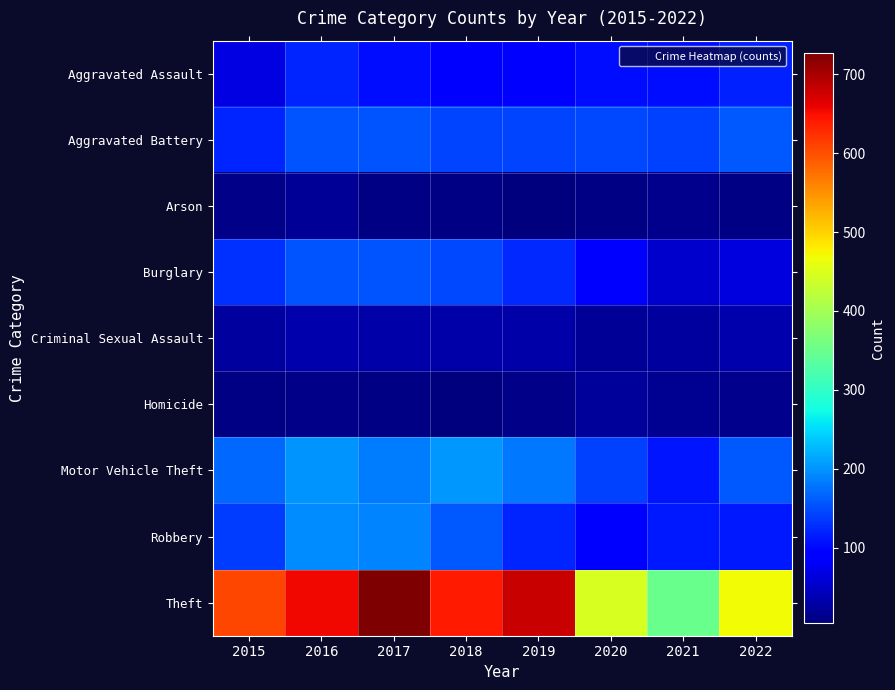

How many data points does each series have?

8